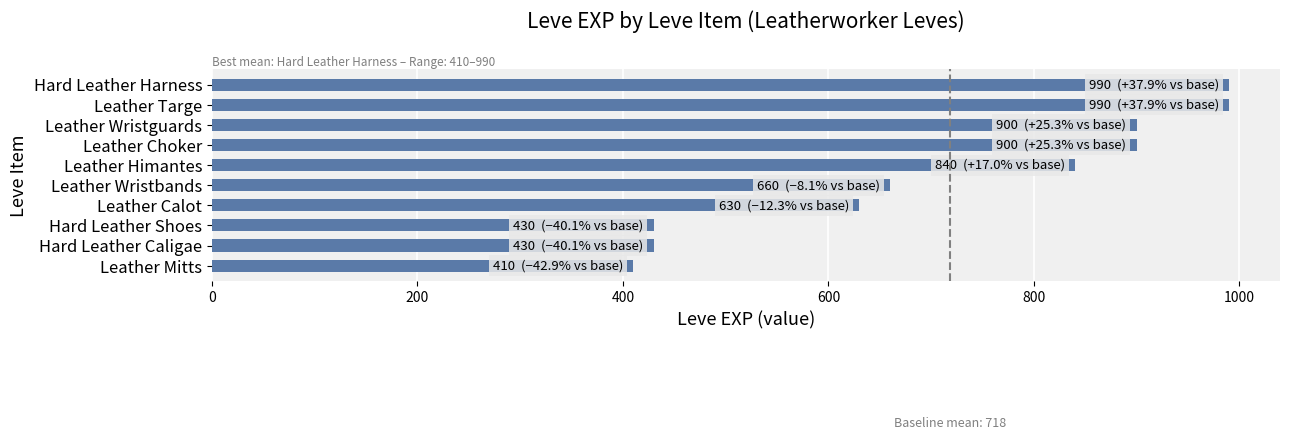

Reading top to bottom, what are all the values shown in this chart?

Hard Leather Harness=990	Leather Targe=990	Leather Wristguards=900	Leather Choker=900	Leather Himantes=840	Leather Wristbands=660	Leather Calot=630	Hard Leather Shoes=430	Hard Leather Caligae=430	Leather Mitts=410